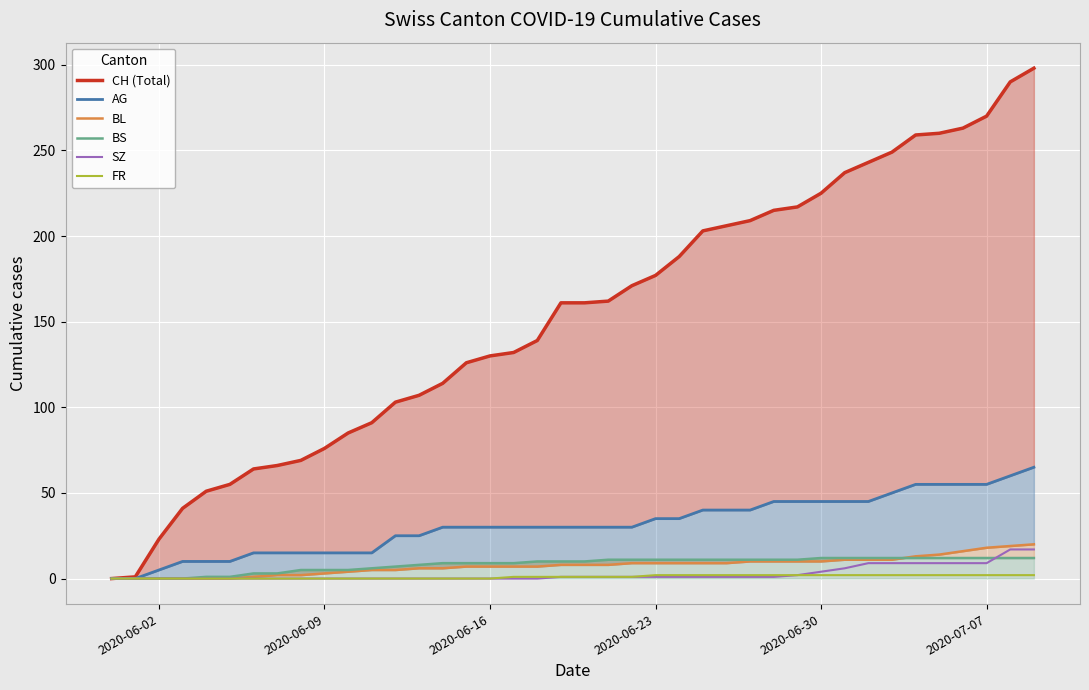

Which series has the largest total across all categories?

CH (Total)